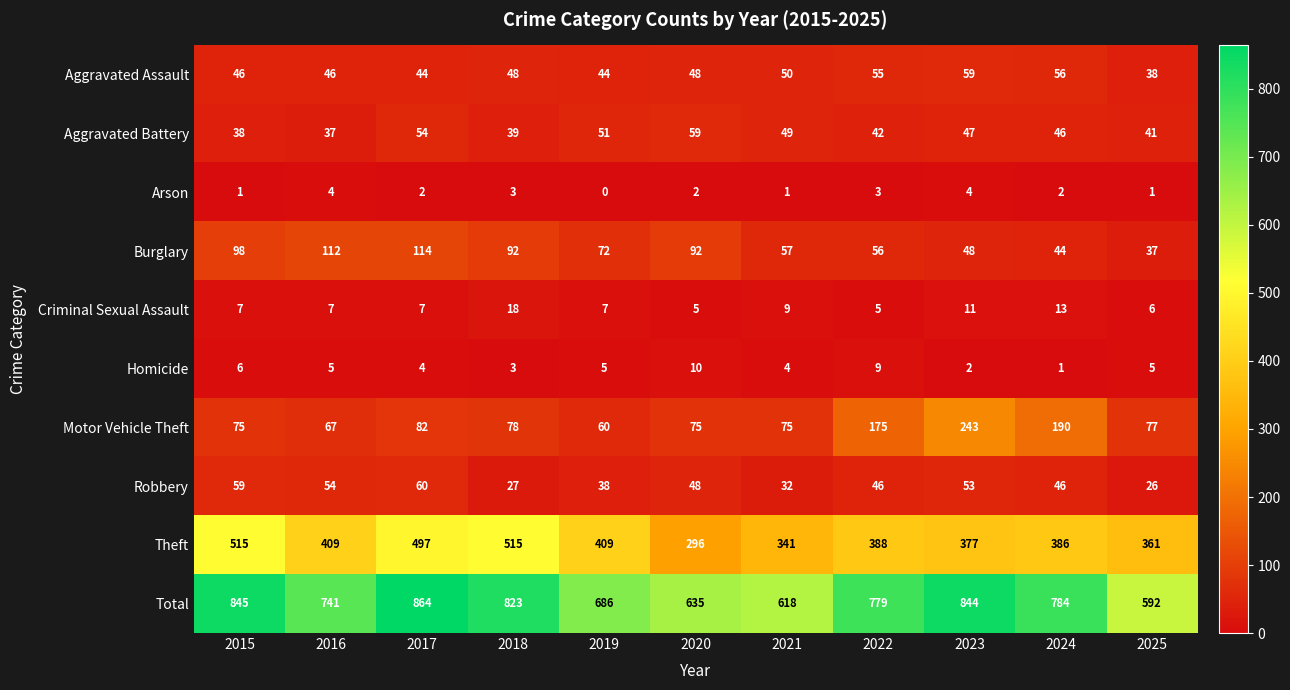

What is the average value of the Criminal Sexual Assault series?

9